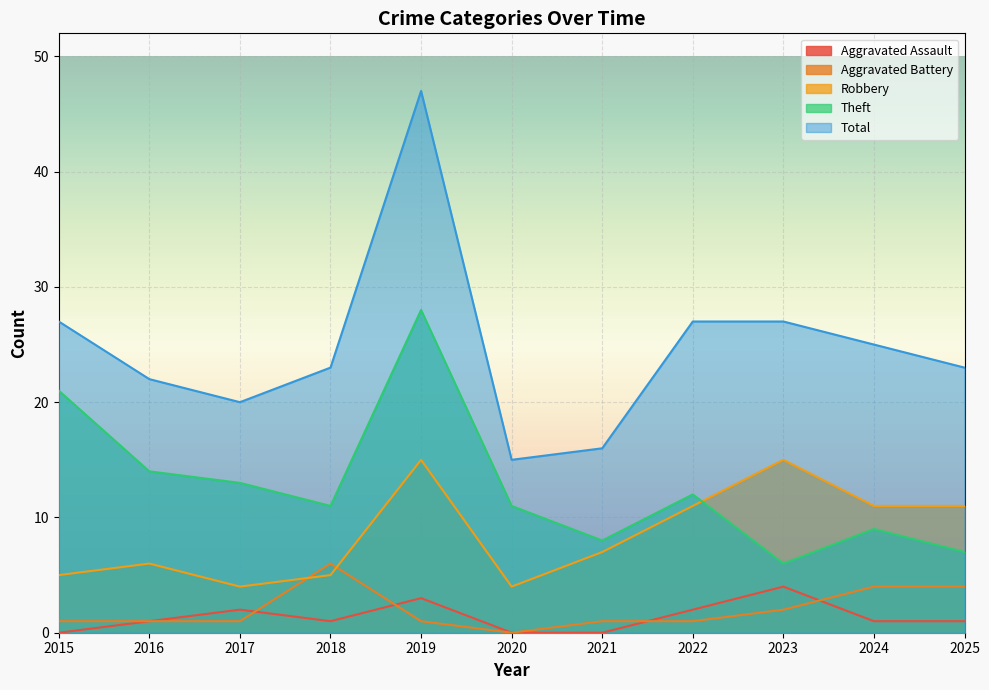

What are all the series names shown in the legend?

Aggravated Assault, Aggravated Battery, Robbery, Theft, Total